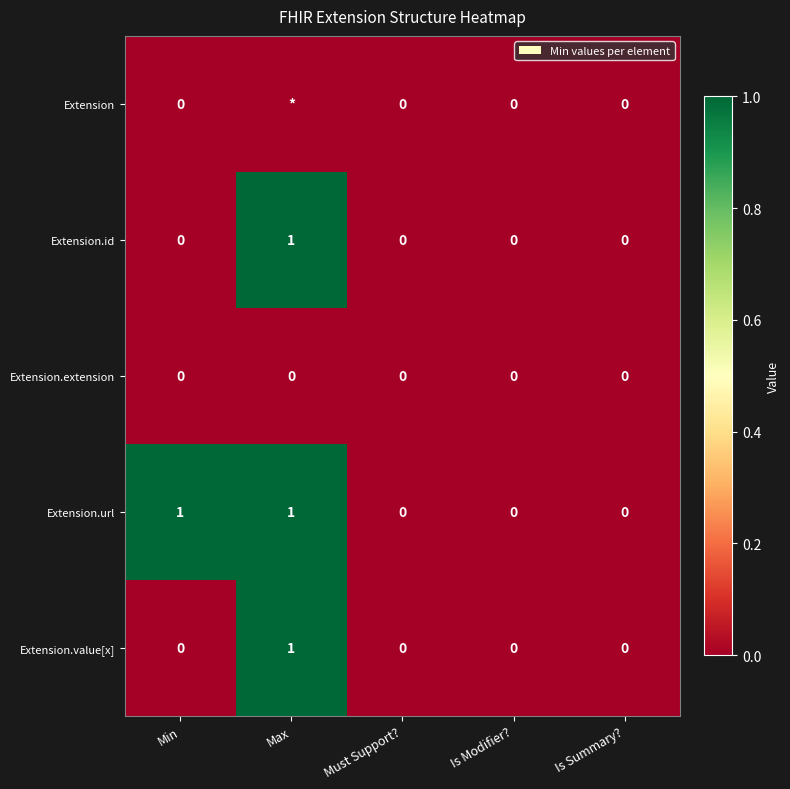

At which category does the chart reach its peak across all series?

Max